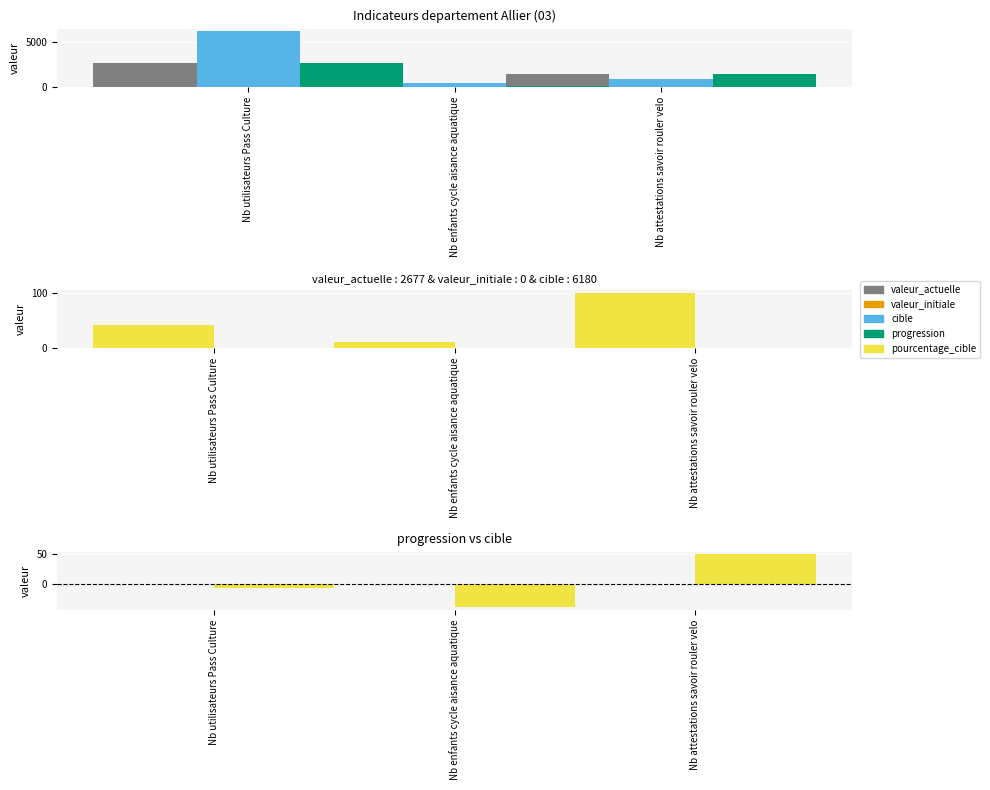

Is it true that pourcentage_cible equals 43 at Nb utilisateurs Pass Culture?

True